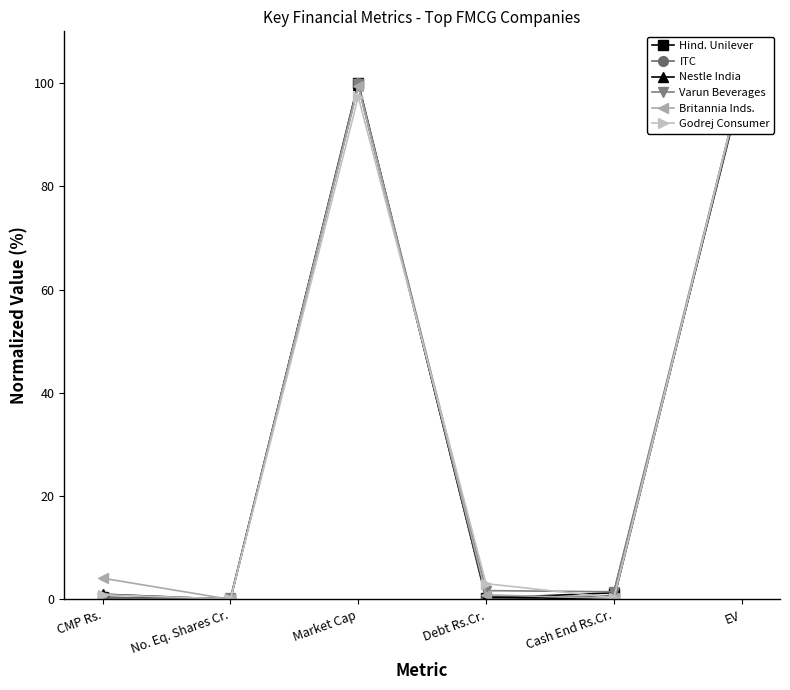

How many categories are shown in the chart?

6